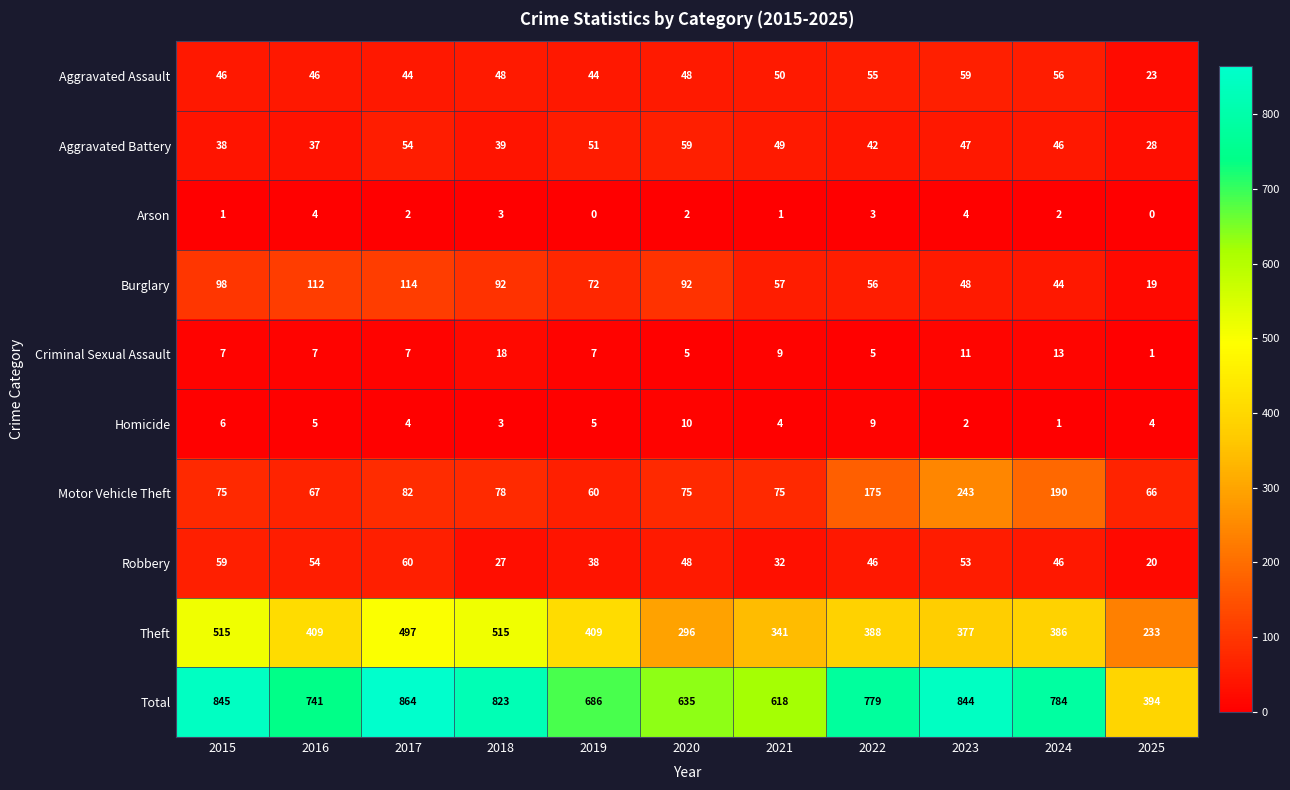

Where does the Aggravated Battery series first go above 46?

2017